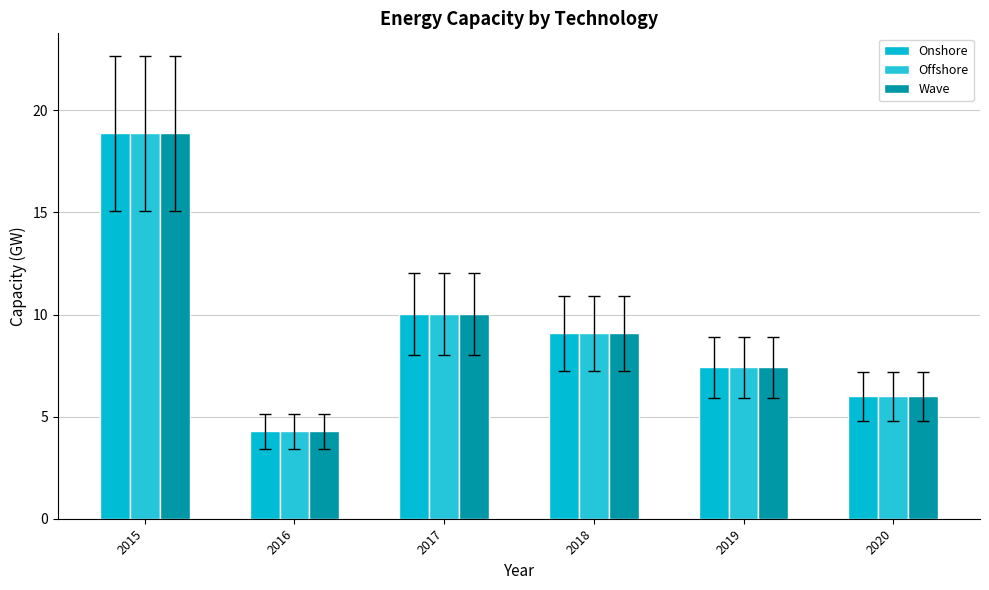

Reading left to right, what are all the values shown in this chart?

Onshore: 2015=18.9	2016=4.3	2017=10.0	2018=9.1	2019=7.4	2020=6.0
Offshore: 2015=18.9	2016=4.3	2017=10.0	2018=9.1	2019=7.4	2020=6.0
Wave: 2015=18.9	2016=4.3	2017=10.0	2018=9.1	2019=7.4	2020=6.0